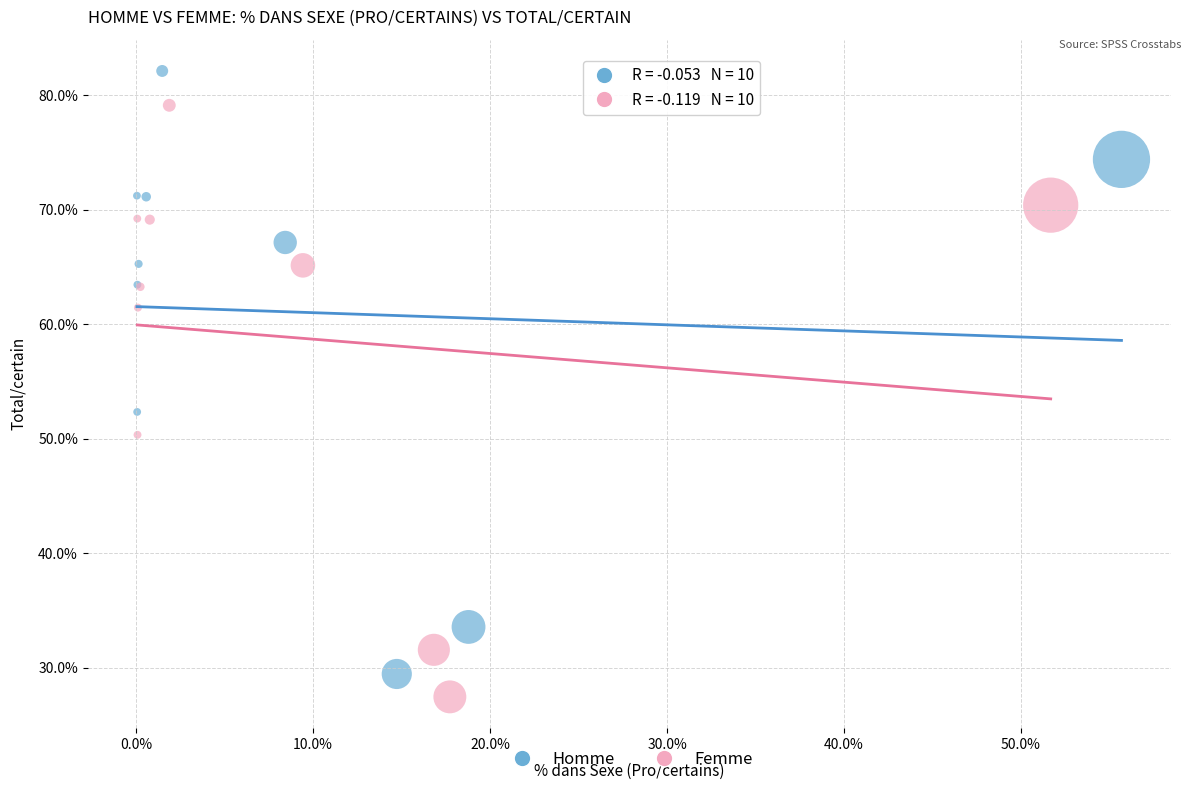

What are all the series names shown in the legend?

Homme, Femme